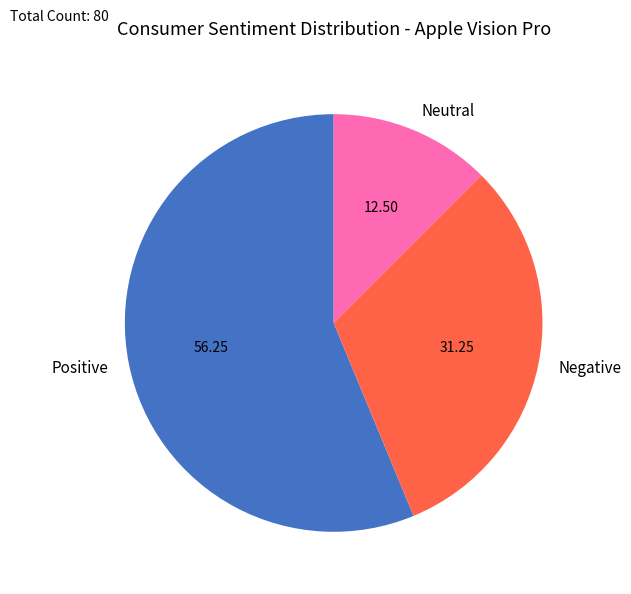

Which slice represents more than half of the pie?

Positive